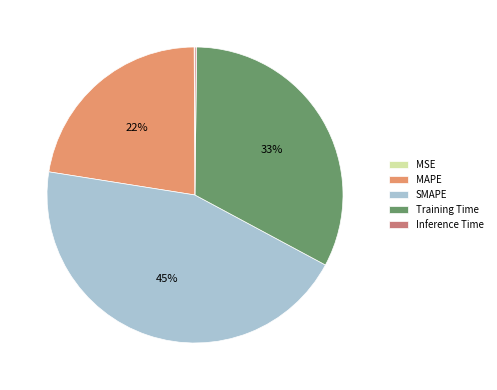

To the nearest percent, what is the combined percentage of Training Time and MAPE?

55%